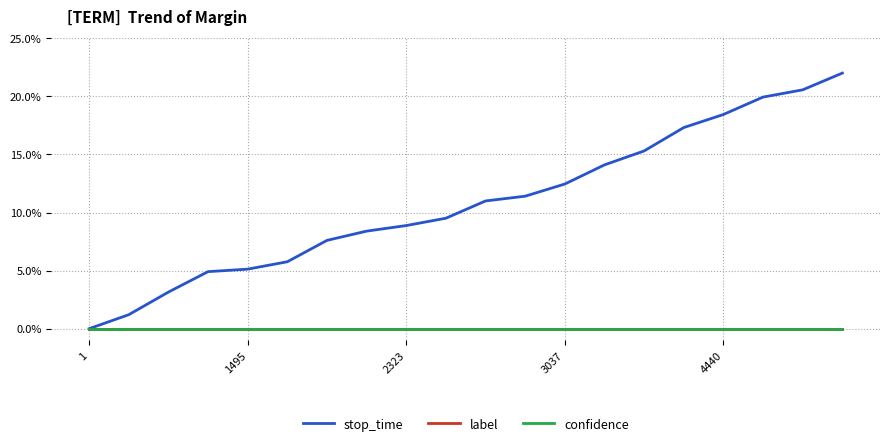

Is this an area chart (filled region under the line)?

No